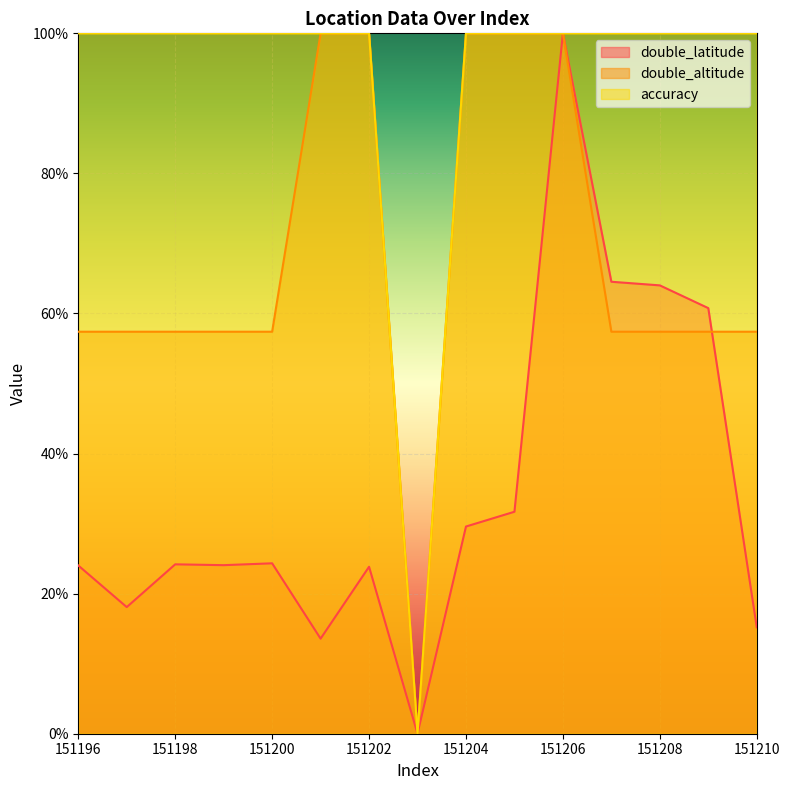

True or false: accuracy and double_latitude intersect in this chart.

False